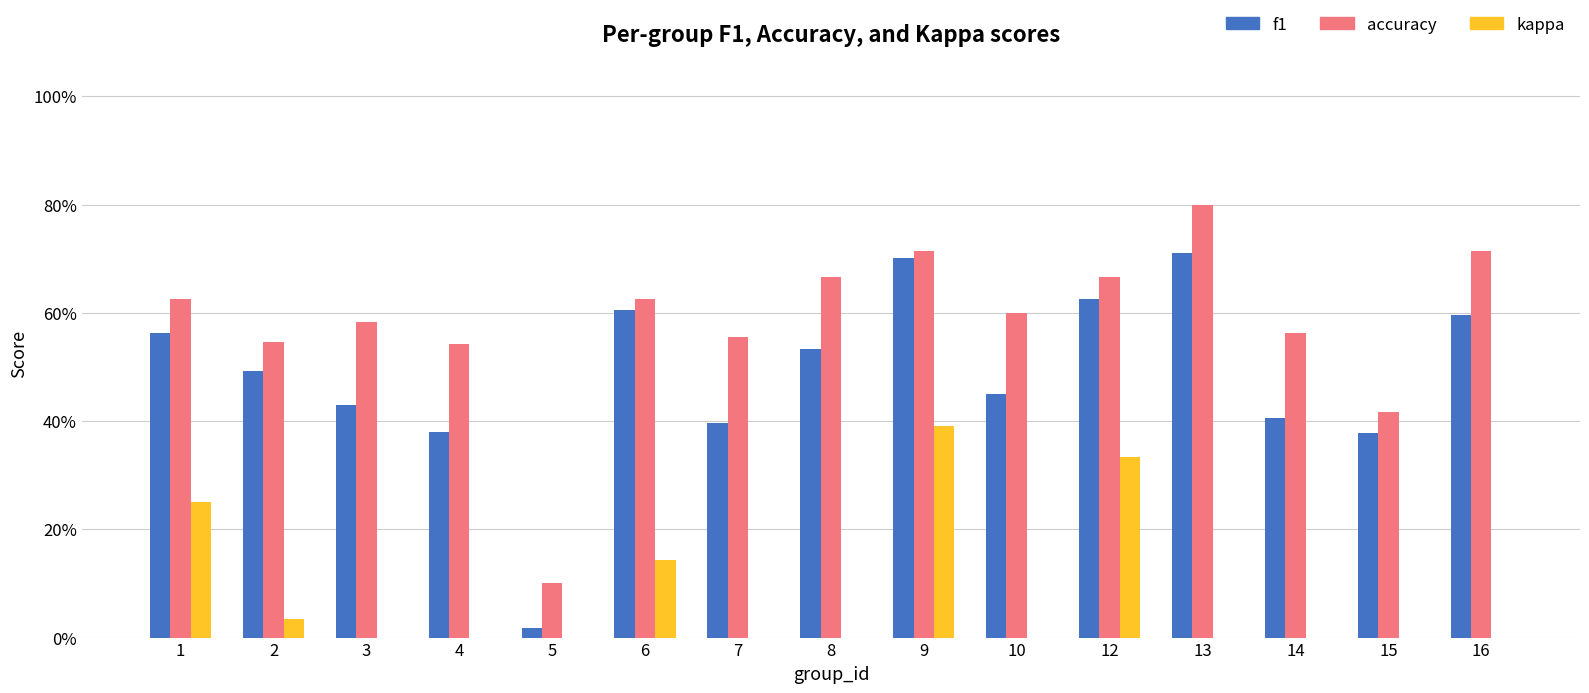

Between 4 and 7, which series saw the biggest shift?

f1